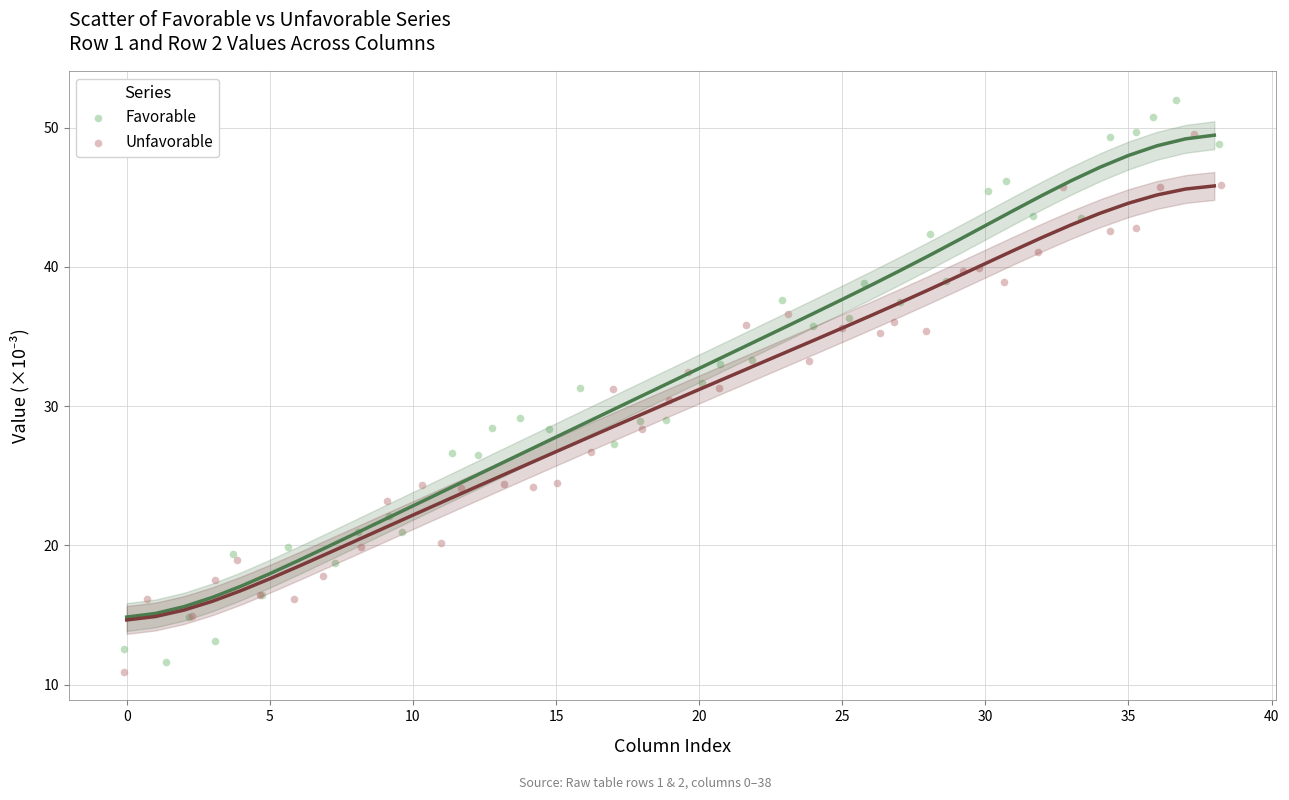

Which series reaches the maximum Y coordinate?

Favorable